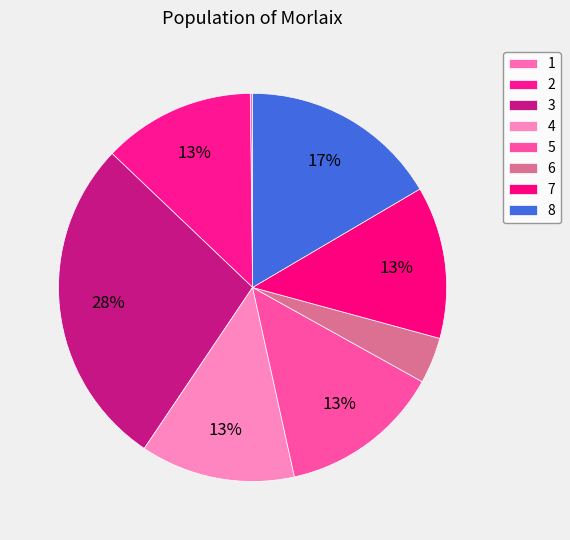

Which slice is the smallest?

1